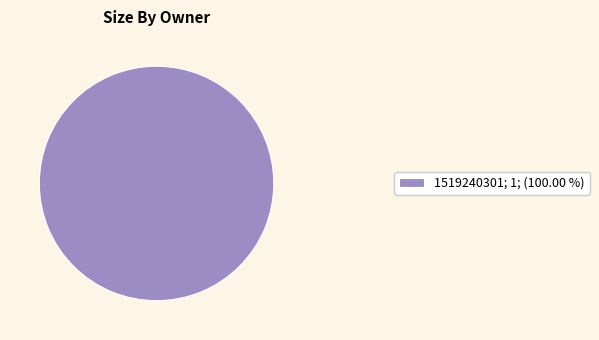

Rank the categories by value from highest to lowest.

1519240301; 1; (100.00 %)